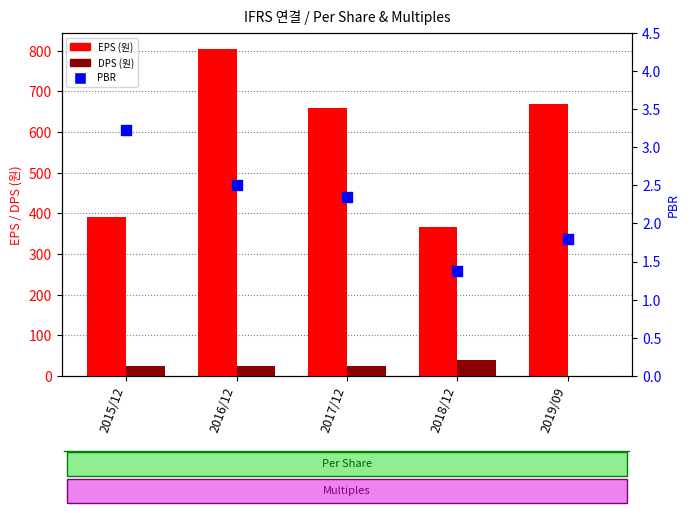

At which category is the sum across all series the highest?

2016/12